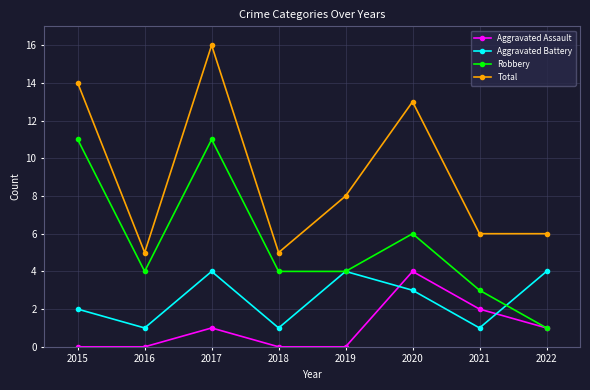

Is the value of Total at 2022 greater than the value of Robbery at 2017?

No